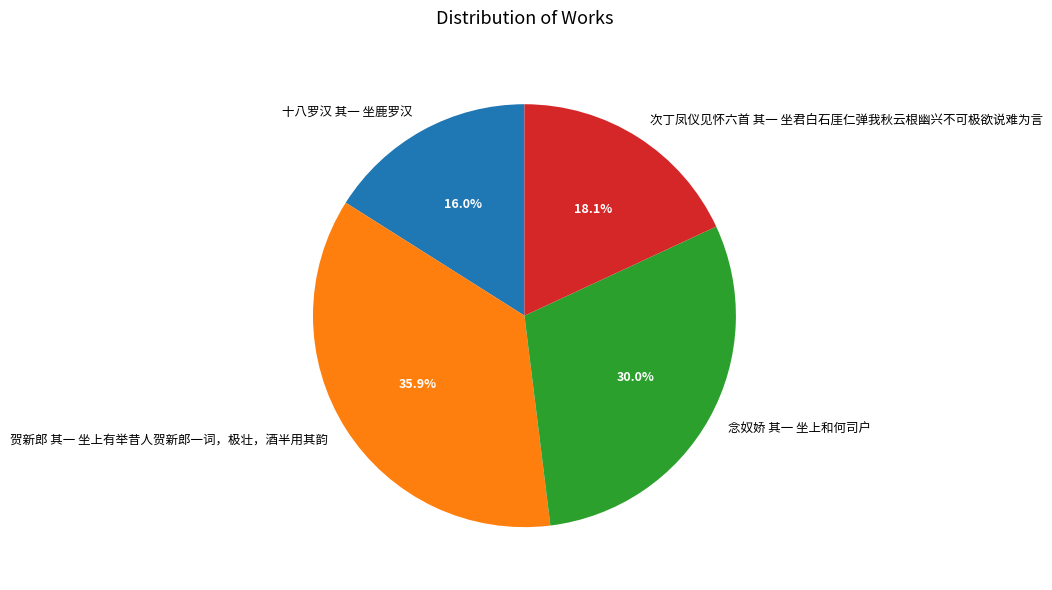

What percentage do 十八罗汉 其一 坐鹿罗汉 and 念奴娇 其一 坐上和何司户 together represent?

46.0%